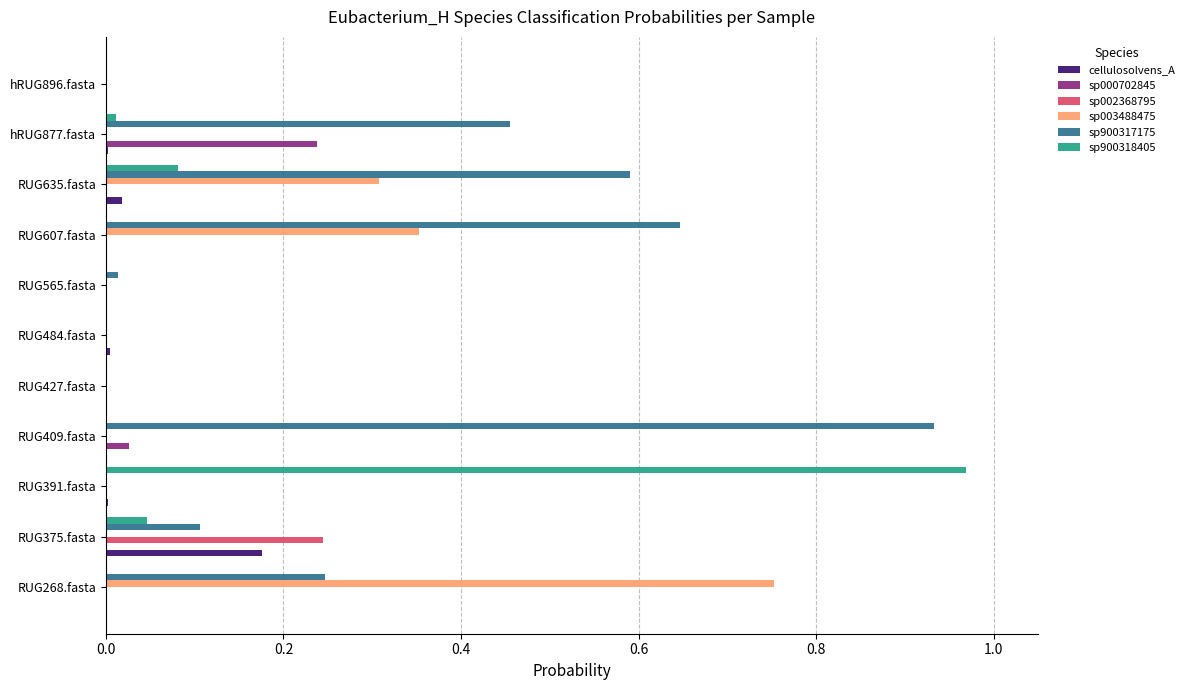

The value of sp000702845 at RUG484.fasta is 0.0. True or false?

True